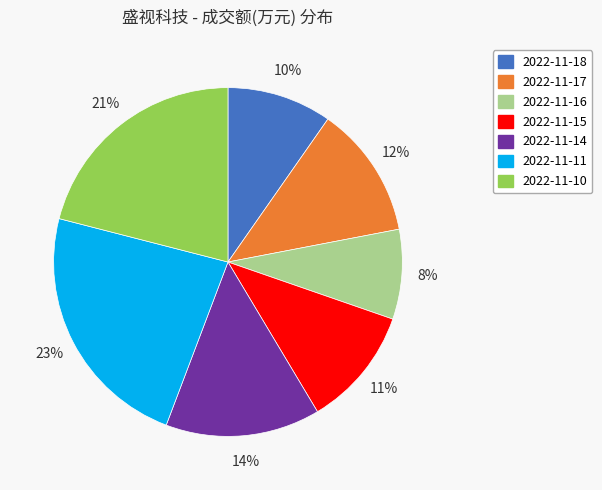

Is it true that 2022-11-15 is 1% of the pie?

False